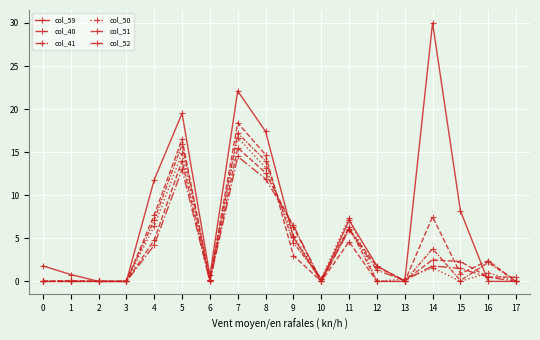

List the labels in order of col_50 value, largest first.

7, 5, 8, 11, 4, 9, 14, 16, 10, 13, 6, 0, 1, 2, 3, 12, 15, 17